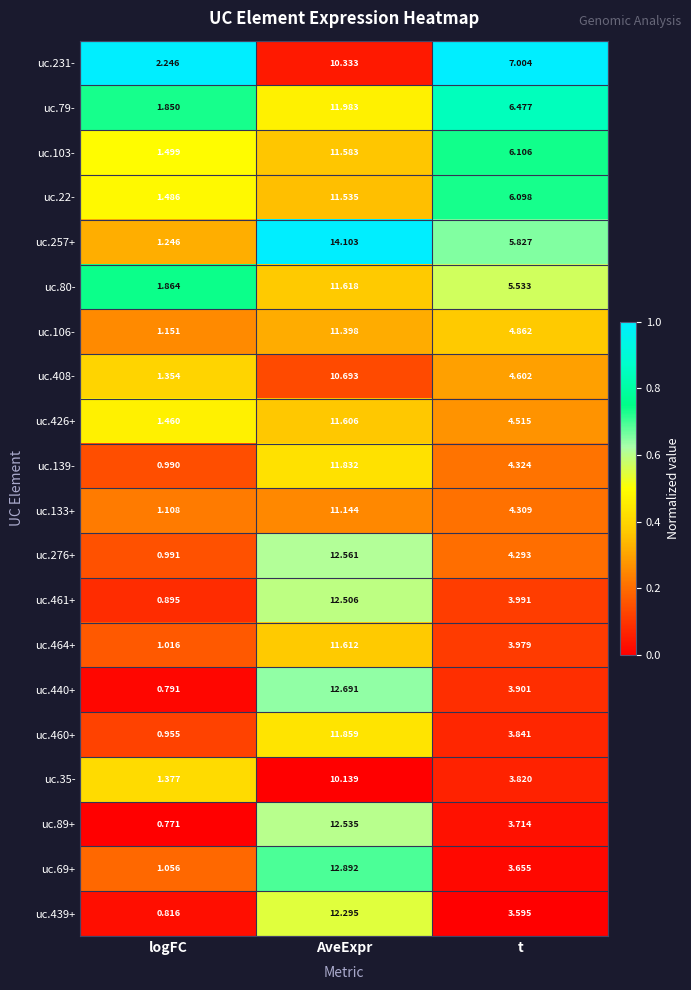

What is the total value across all series at logFC?

24.9